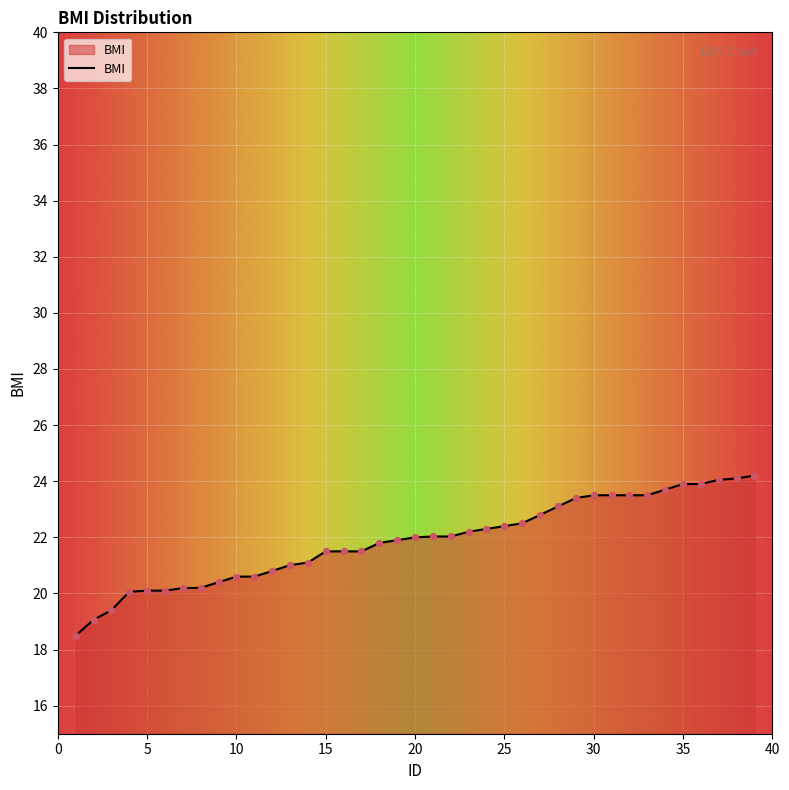

What is the minimum value shown in the chart?

18.5